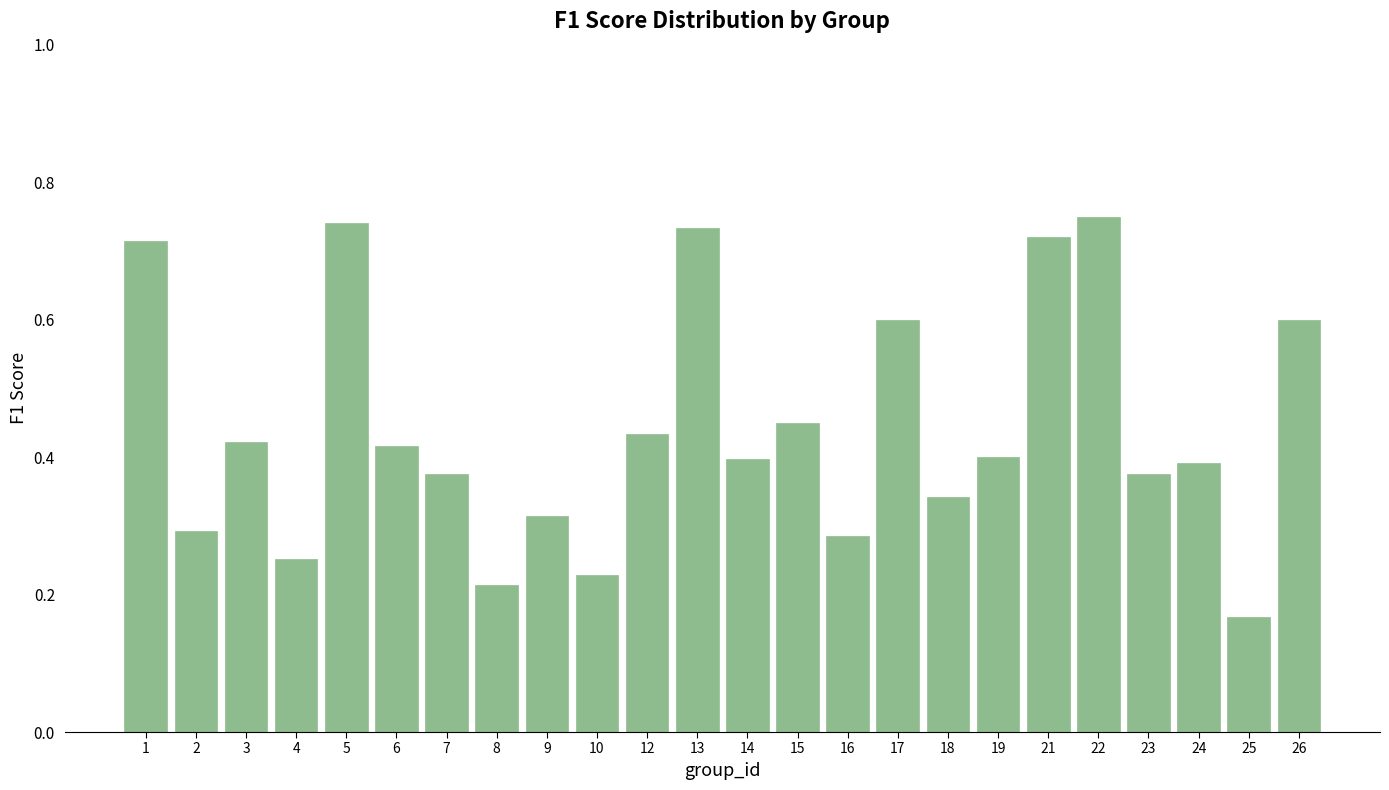

What is the difference between the maximum and minimum values?

0.6